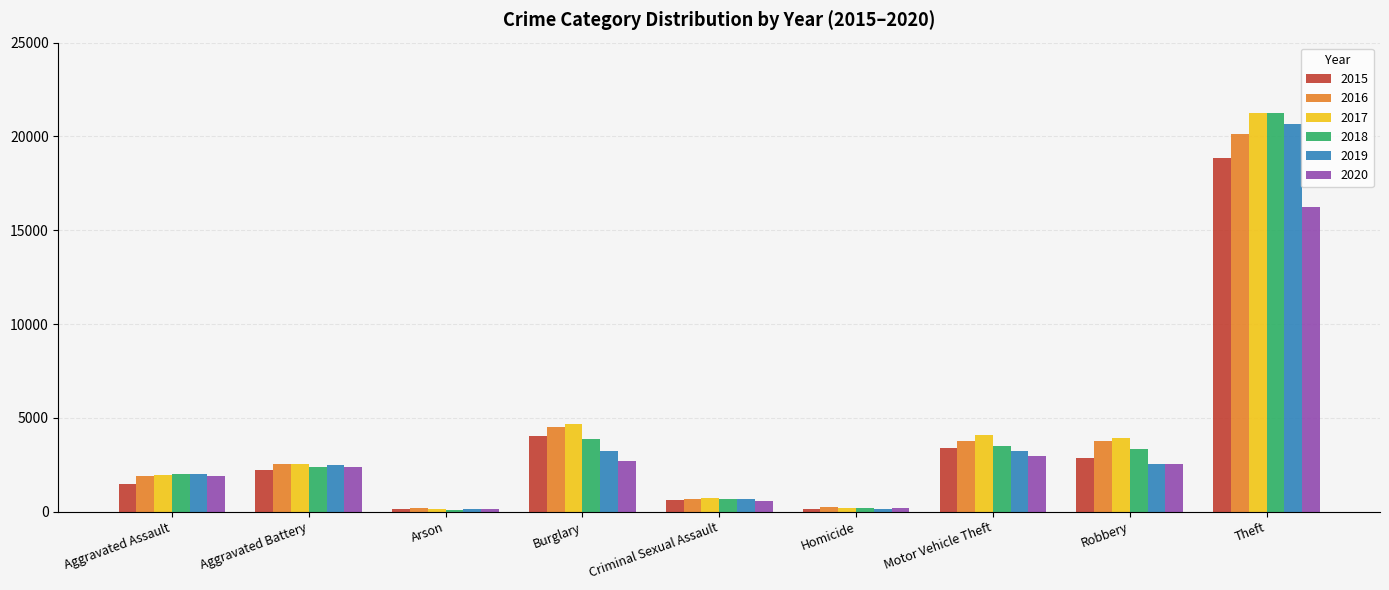

Where is 2017 nearest to the value 10697?

Burglary